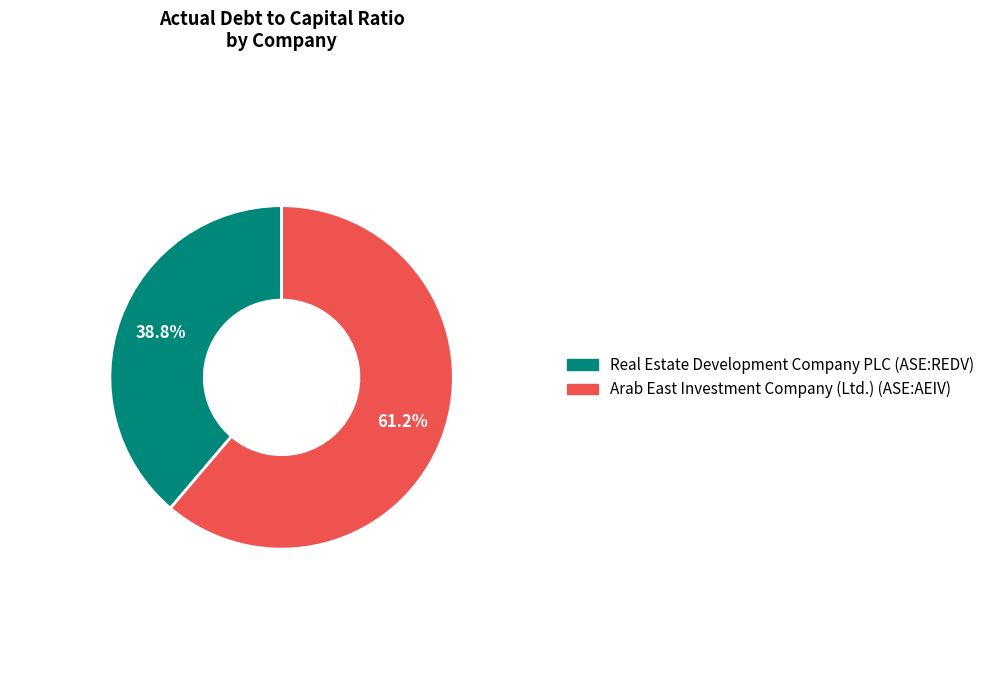

Is there a majority slice in this chart?

Yes